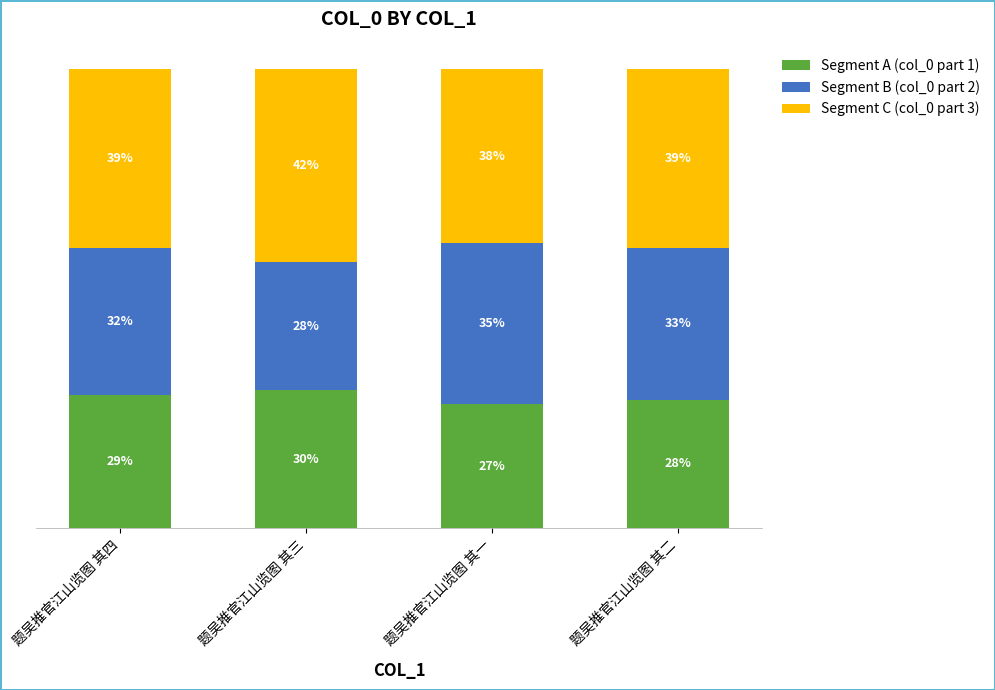

Are the bars grouped side by side (vs. stacked)?

No